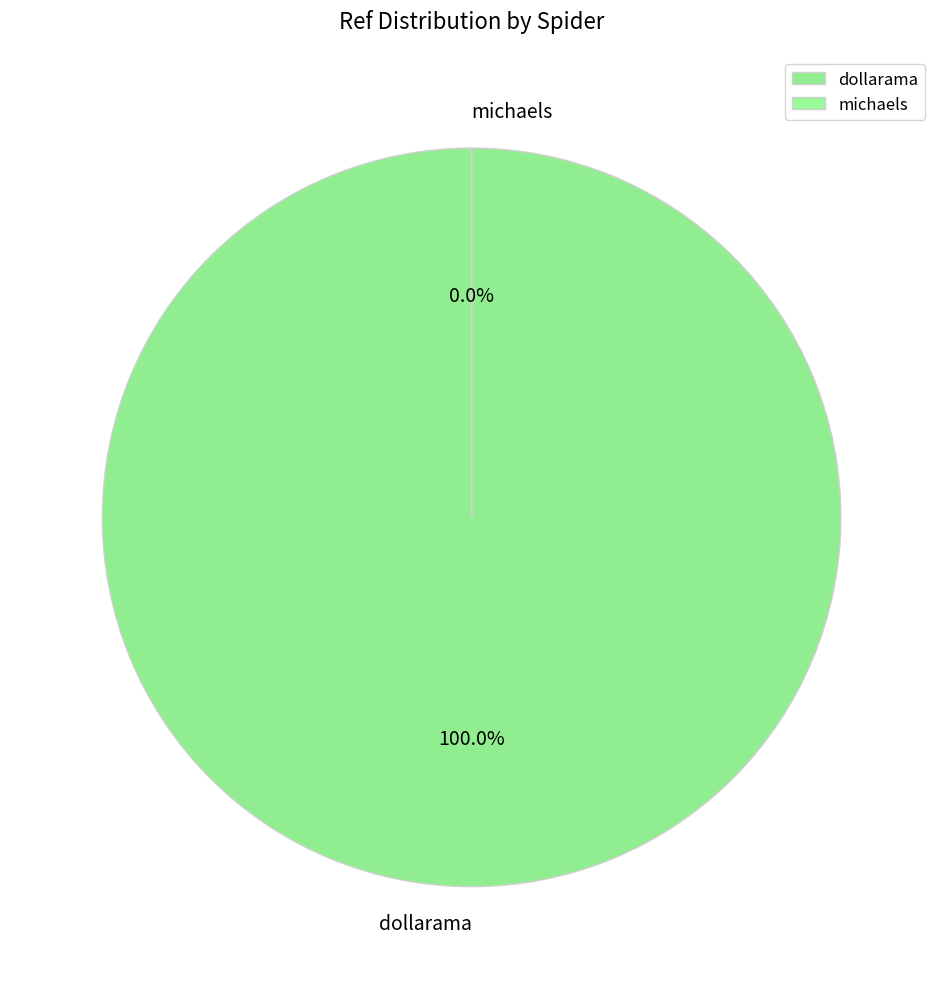

Combined, what portion of the pie is michaels and dollarama?

100.0%